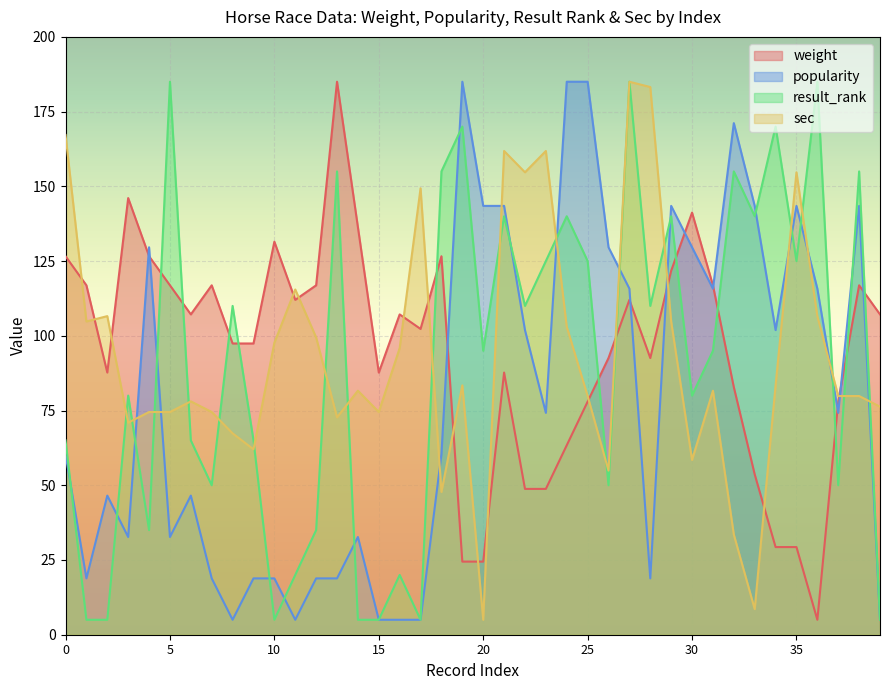

What is the smallest value displayed?

5.0